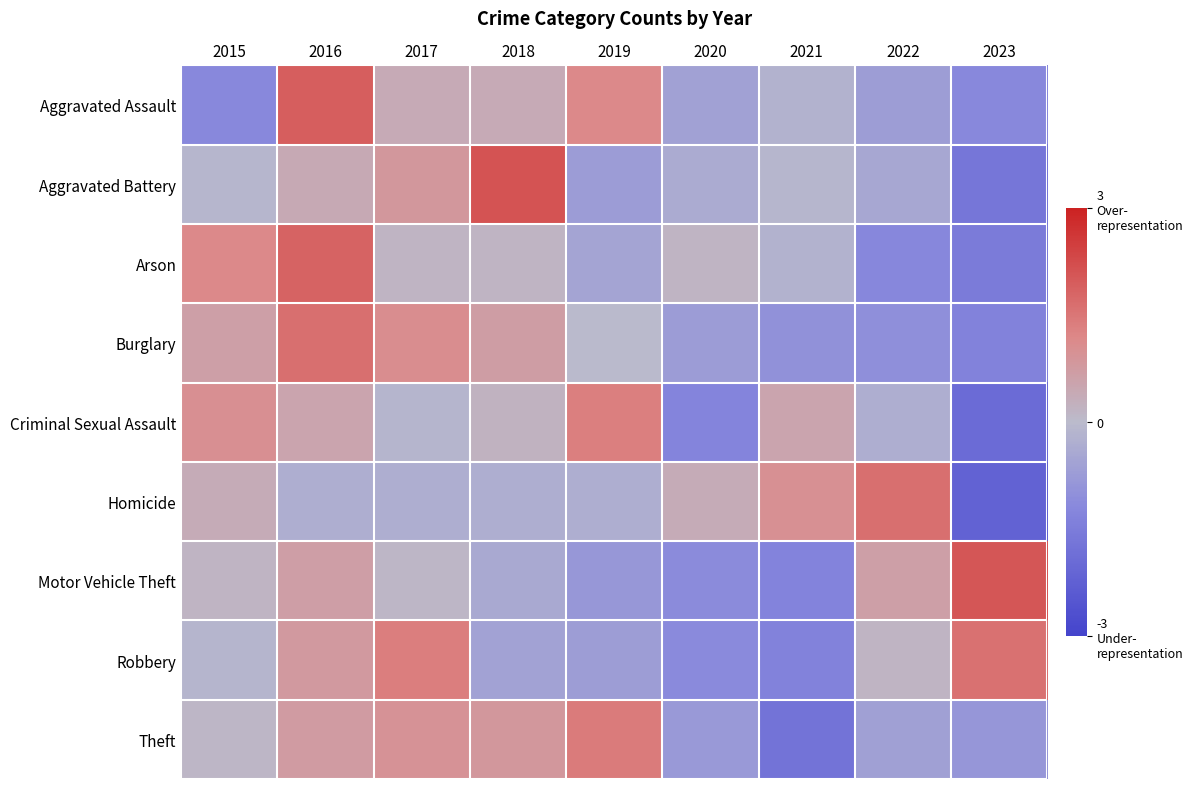

Reading left to right, what are all the values shown in this chart?

Aggravated Assault: 2015=-1.2	2016=1.9	2017=0.4	2018=0.4	2019=1.2	2020=-0.6	2021=-0.2	2022=-0.7	2023=-1.2
Aggravated Battery: 2015=-0.1	2016=0.4	2017=0.8	2018=2.1	2019=-0.7	2020=-0.4	2021=-0.1	2022=-0.4	2023=-1.7
Arson: 2015=1.2	2016=1.8	2017=0.2	2018=0.2	2019=-0.5	2020=0.2	2021=-0.2	2022=-1.2	2023=-1.5
Burglary: 2015=0.7	2016=1.6	2017=1.1	2018=0.7	2019=-0.0	2020=-0.7	2021=-1.0	2022=-1.0	2023=-1.3
Criminal Sexual Assault: 2015=1.0	2016=0.5	2017=-0.1	2018=0.2	2019=1.4	2020=-1.3	2021=0.5	2022=-0.3	2023=-1.9
Homicide: 2015=0.4	2016=-0.3	2017=-0.3	2018=-0.3	2019=-0.3	2020=0.4	2021=1.0	2022=1.6	2023=-2.2
Motor Vehicle Theft: 2015=0.1	2016=0.7	2017=0.1	2018=-0.4	2019=-0.8	2020=-1.1	2021=-1.3	2022=0.7	2023=2.1
Robbery: 2015=-0.1	2016=0.8	2017=1.4	2018=-0.6	2019=-0.7	2020=-1.1	2021=-1.4	2022=0.1	2023=1.6
Theft: 2015=0.1	2016=0.7	2017=0.9	2018=0.8	2019=1.4	2020=-0.8	2021=-1.8	2022=-0.6	2023=-0.9